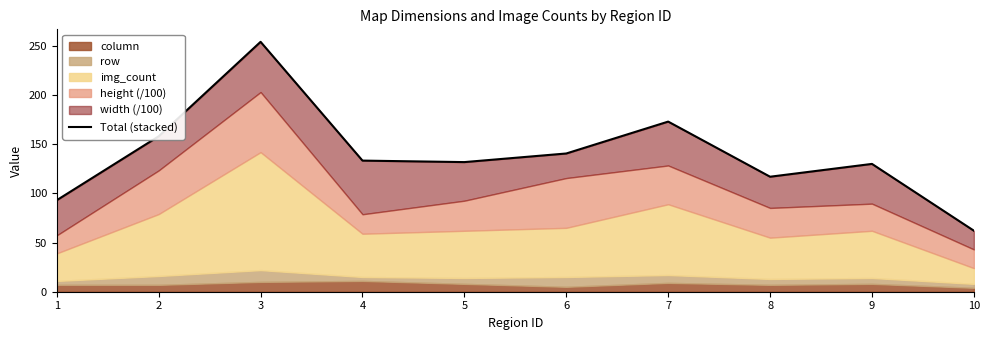

Rank the categories by value from lowest to highest.

10, 1, 8, 9, 5, 4, 6, 2, 7, 3